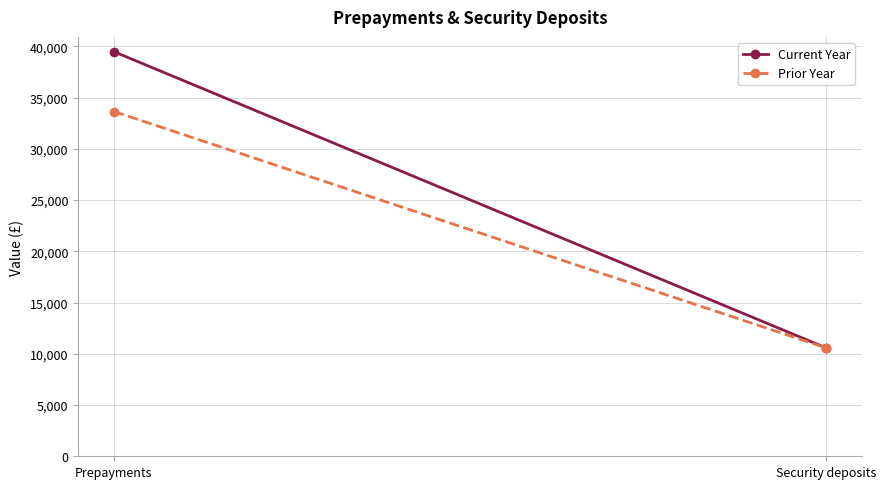

Reading left to right, transcribe all the data shown in this chart.

Current Year: 39485	10587
Prior Year: 33648	10587